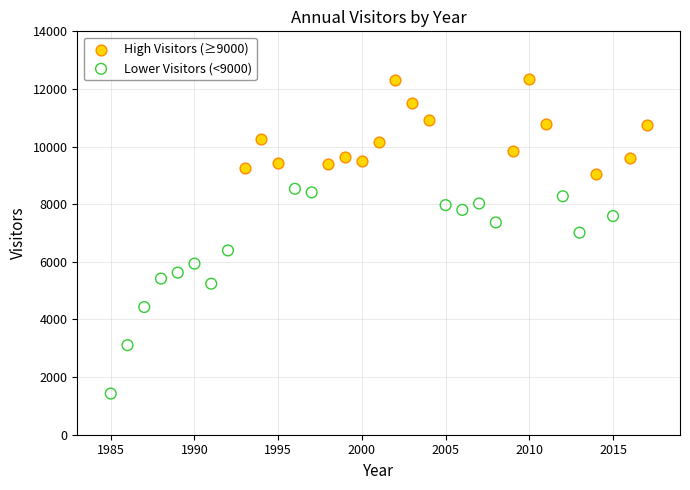

What are all the series names shown in the legend?

High Visitors (≥9000), Lower Visitors (<9000)